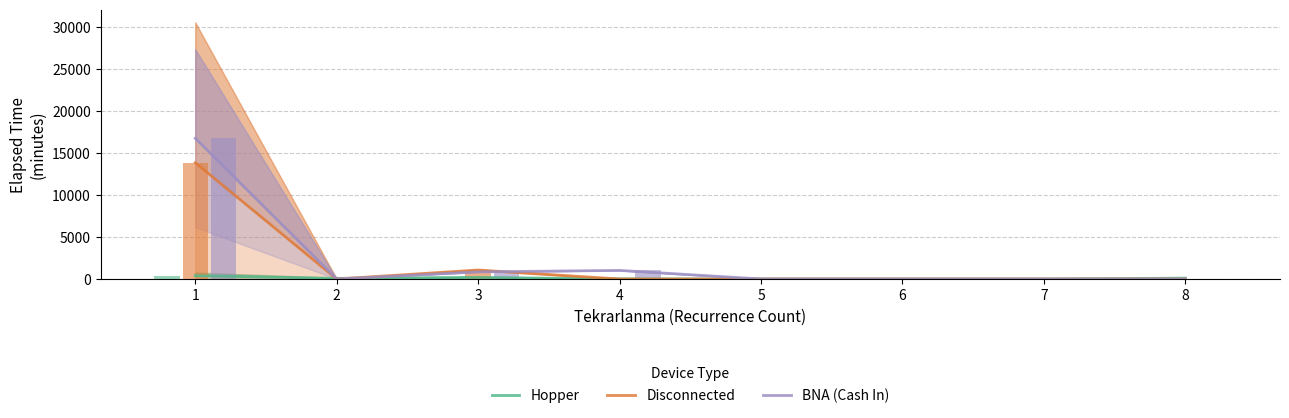

The value of Hopper at 2 is 130.9. True or false?

False